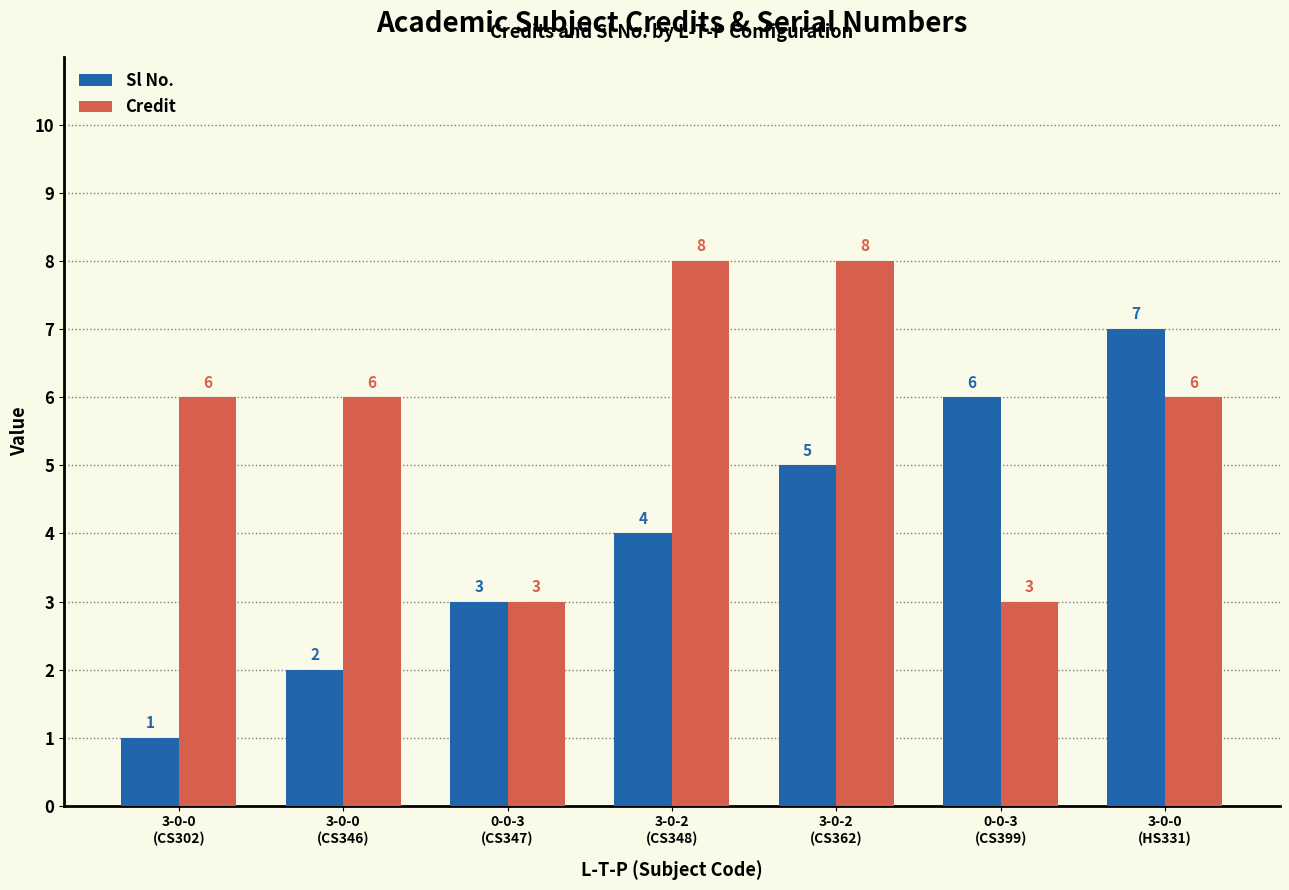

What are all the series names shown in the legend?

Sl No., Credit